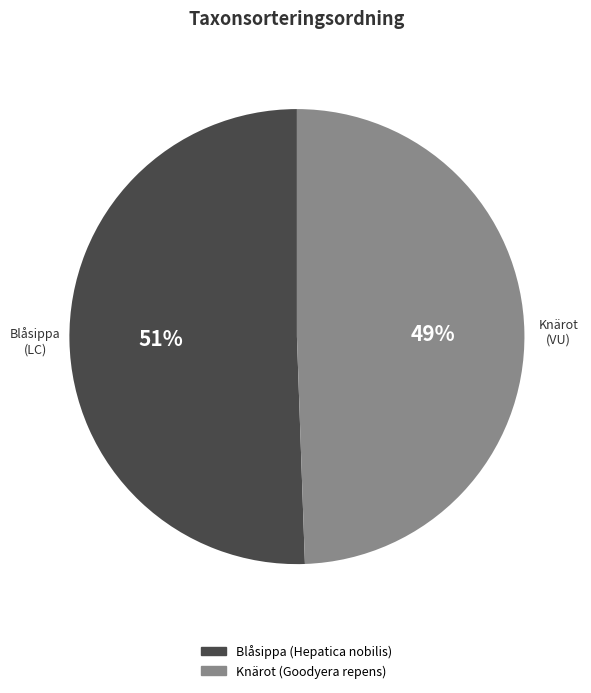

To the nearest percent, what is the combined percentage of Blåsippa (Hepatica nobilis) and Knärot (Goodyera repens)?

100%